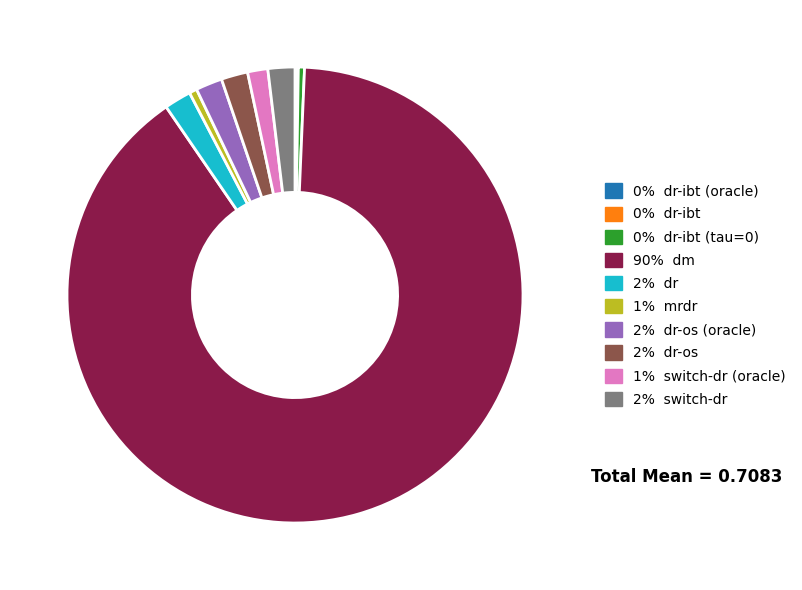

Is there any slice that represents more than half of the pie?

Yes